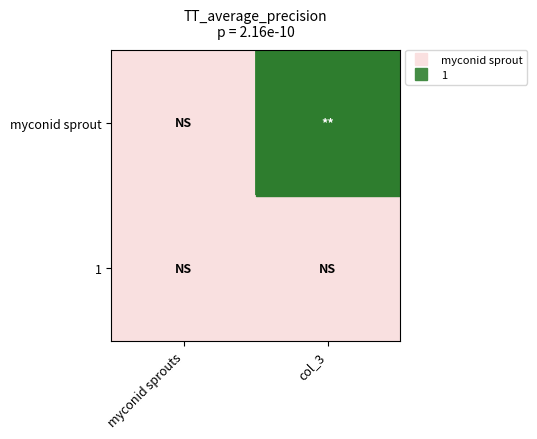

List the series in order of their overall mean, lowest first.

1, myconid sprout